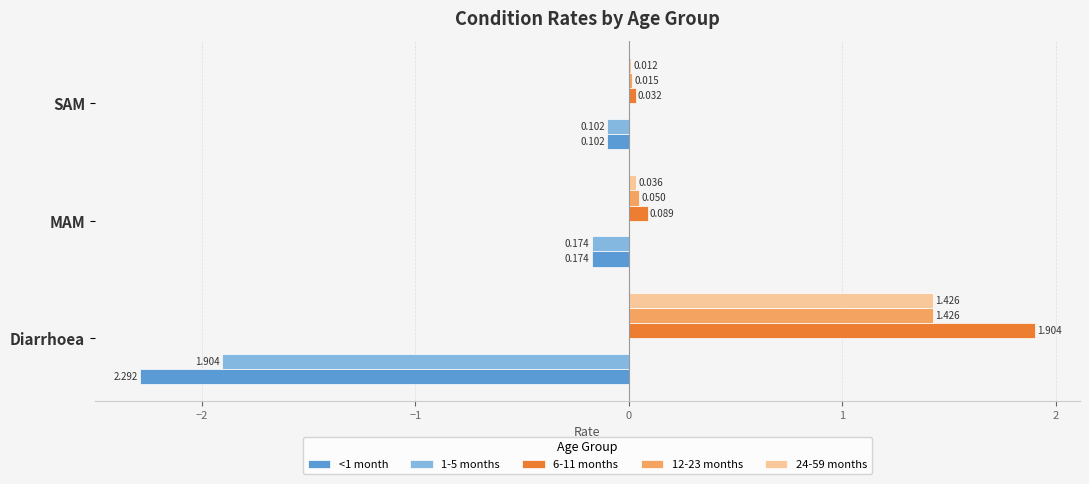

What is the average value of the 6-11 months series?

0.7